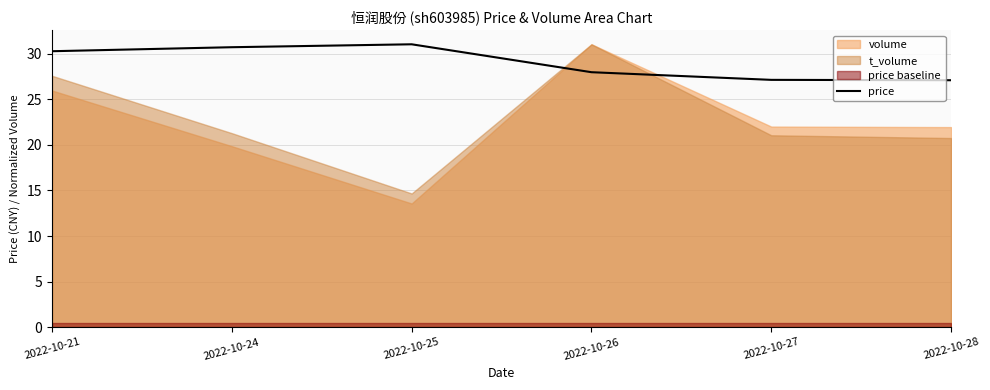

At which label does the data first exceed 30?

2022-10-21